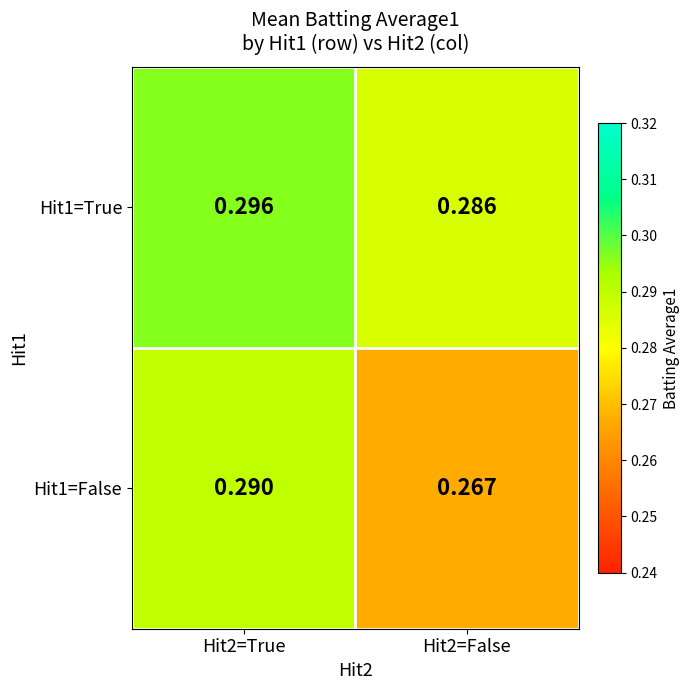

Is the value of Hit1=False at Hit2=True greater than the value of Hit1=True at Hit2=False?

Yes